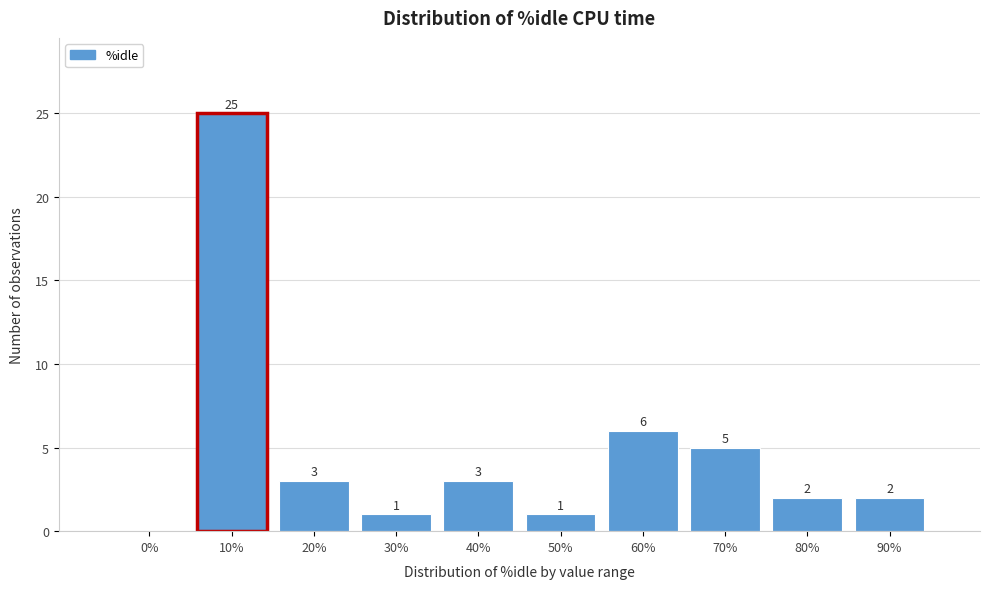

Reading left to right, list all the values displayed in this chart.

0%=0	10%=25	20%=3	30%=1	40%=3	50%=1	60%=6	70%=5	80%=2	90%=2